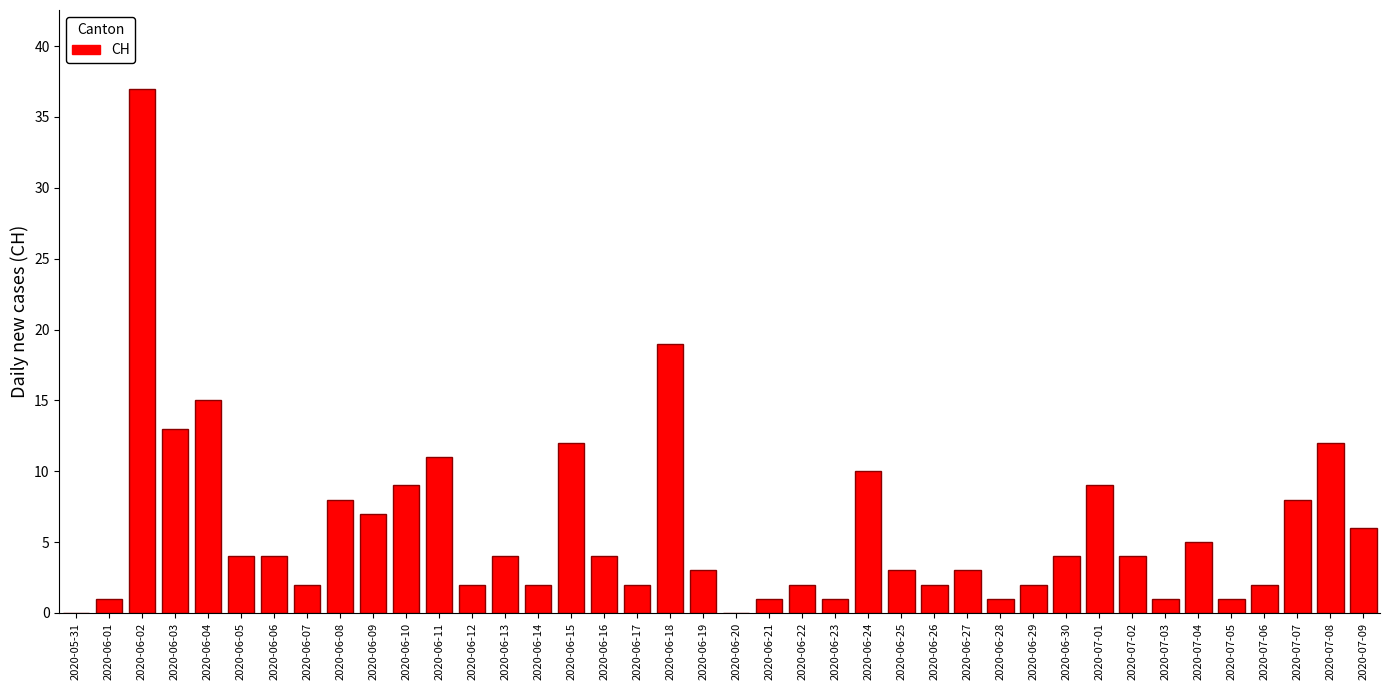

What is the change in value from 2020-06-04 to 2020-06-19?

-12